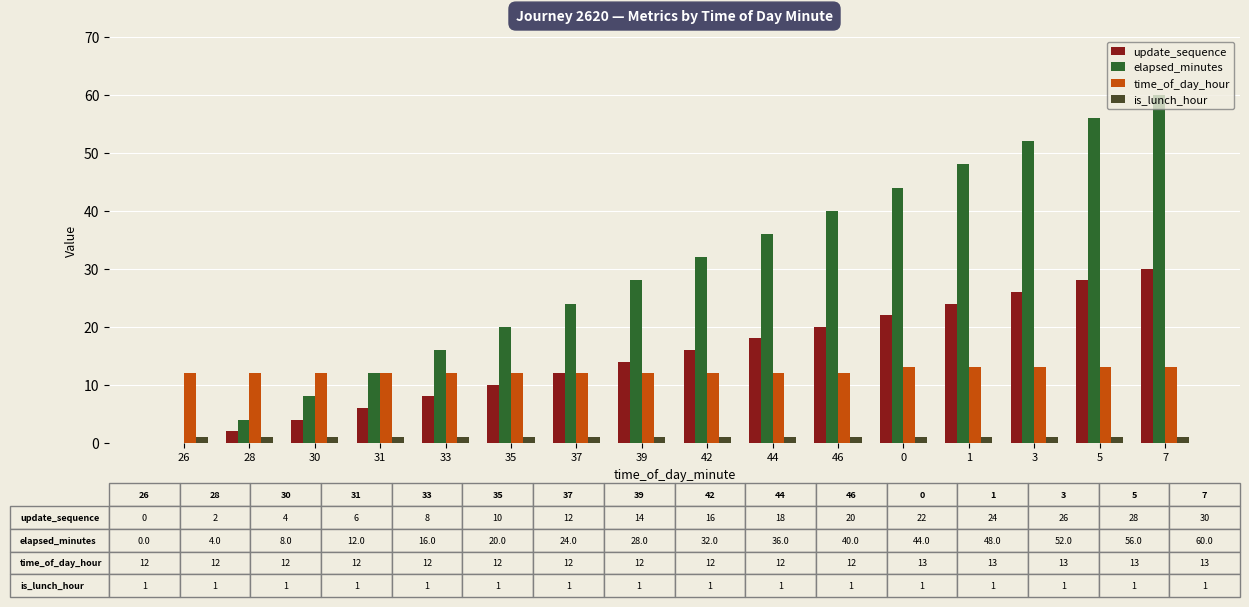

Which label corresponds to the largest value in the chart?

7